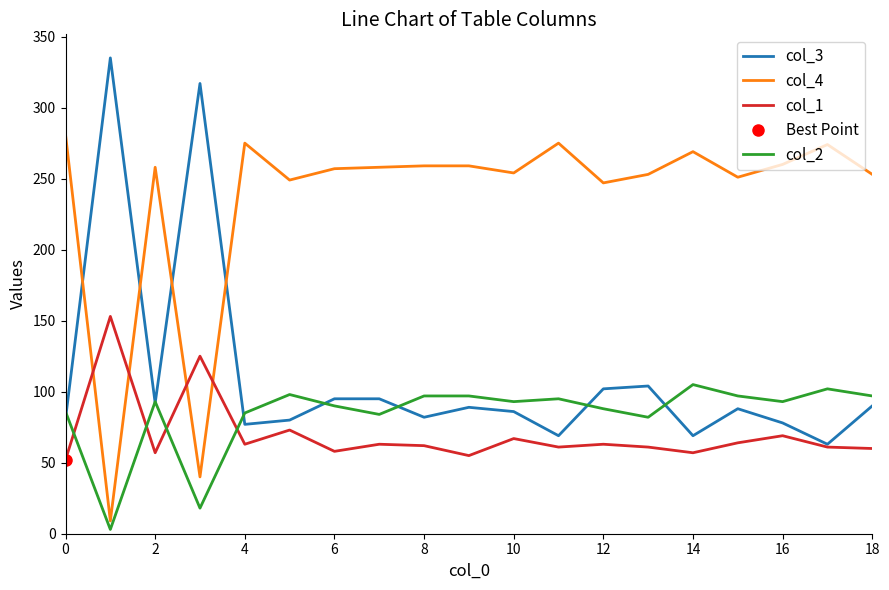

At which category does col_2 reach its first local peak?

2